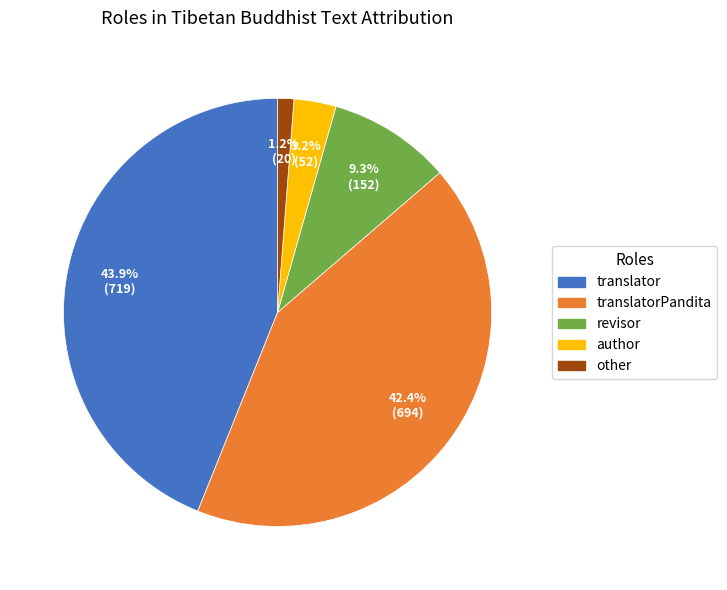

Is there any slice that represents more than half of the pie?

No